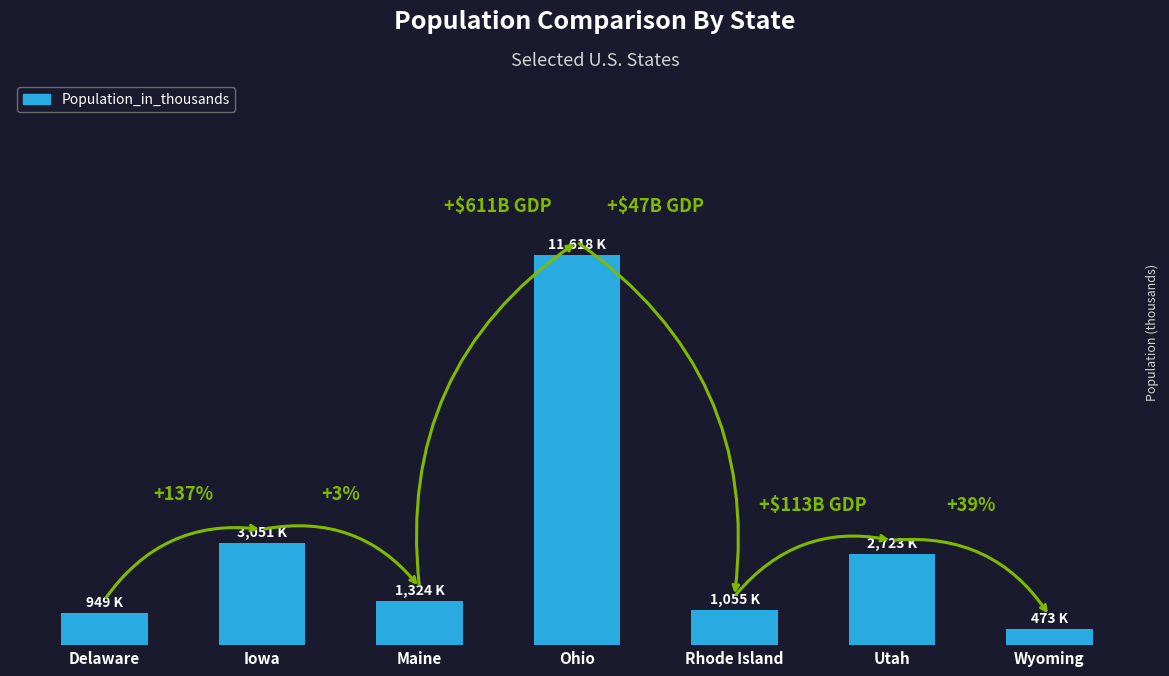

What is the label of the 5th bar from the left?

Rhode Island